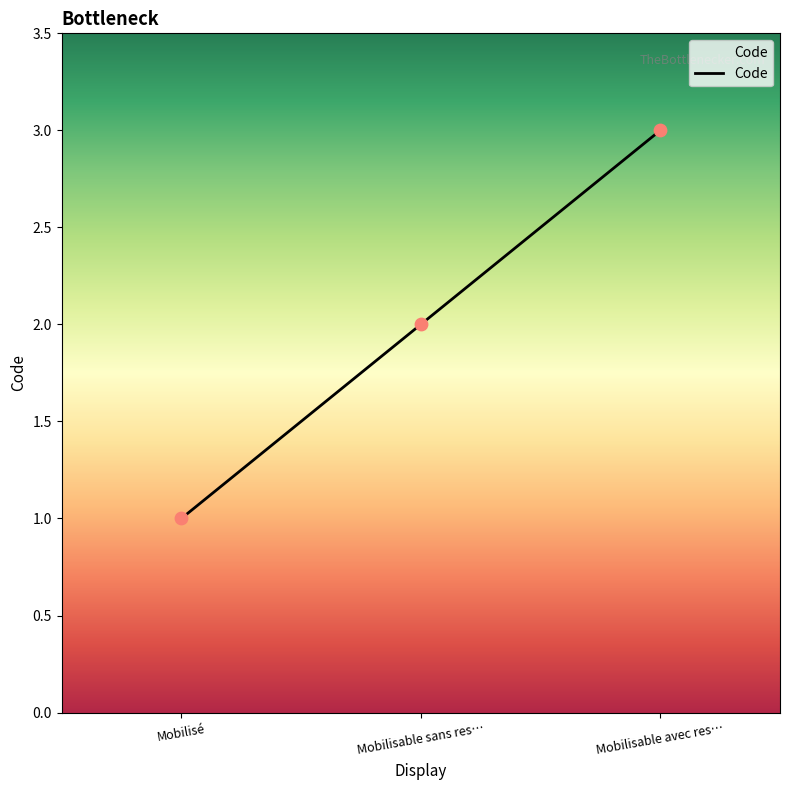

Which has a higher value, Mobilisable sans res… or Mobilisable avec res…?

Mobilisable avec res…